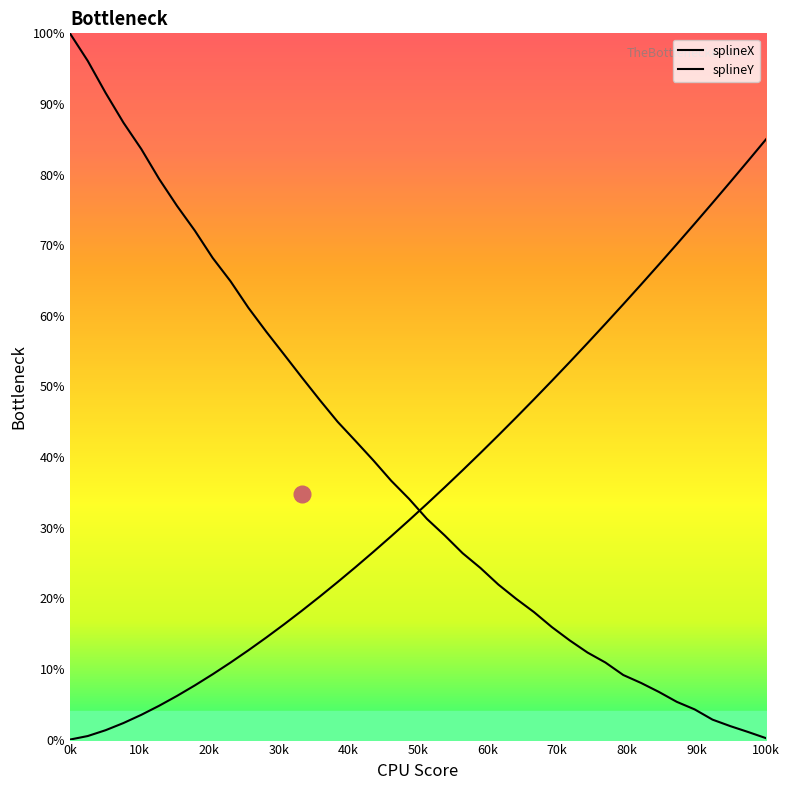

What is the difference between the second highest and minimum values in the splineY series?

82.0